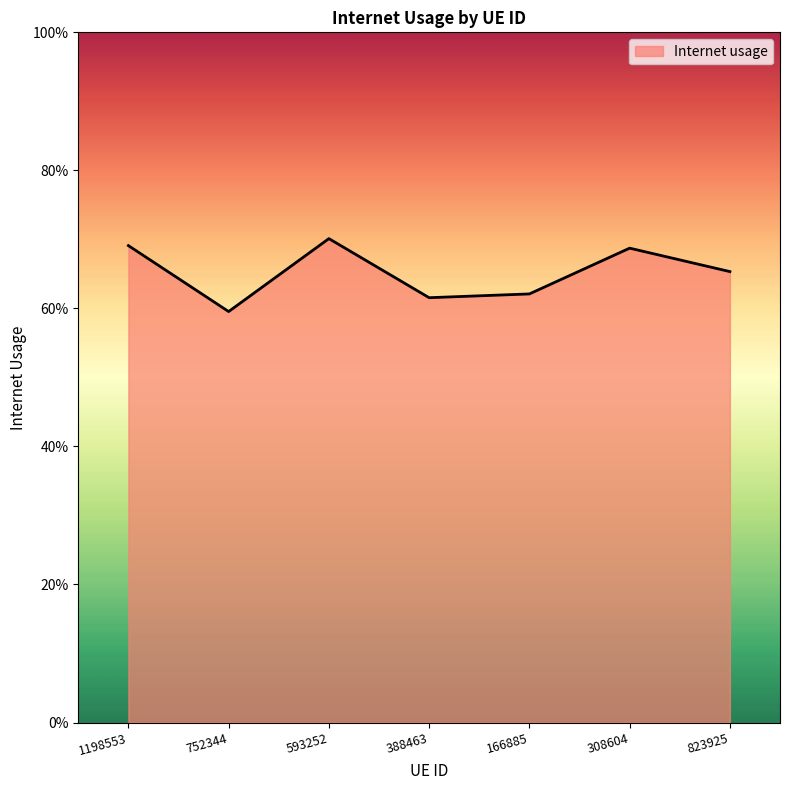

Does the chart have visible grid lines?

No